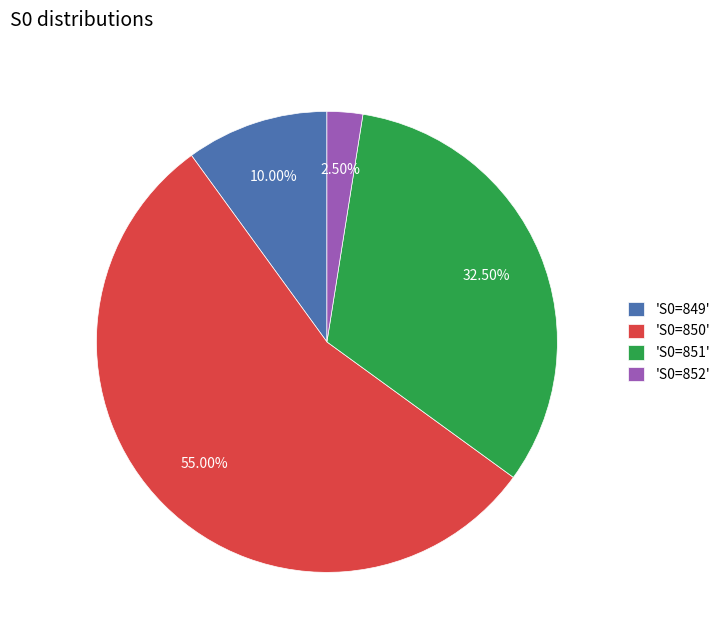

Approximately how many times larger is the value at 'S0=851' compared to 'S0=850'?

0.6